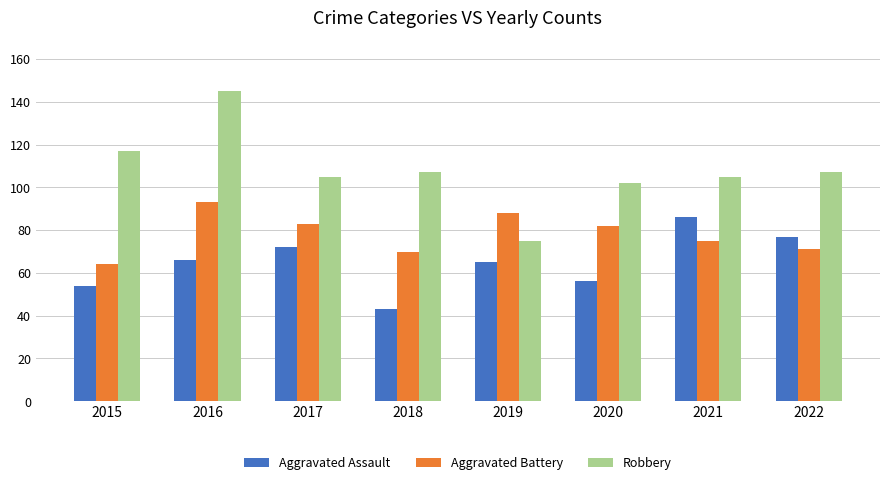

How many bars are there in each group?

3